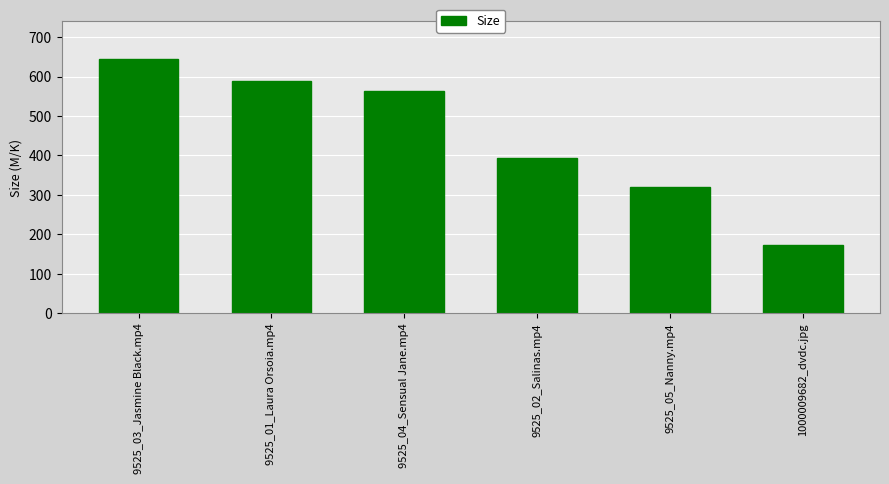

Is it true that the value at 9525_01_Laura Orsoia.mp4 is 771.2?

False